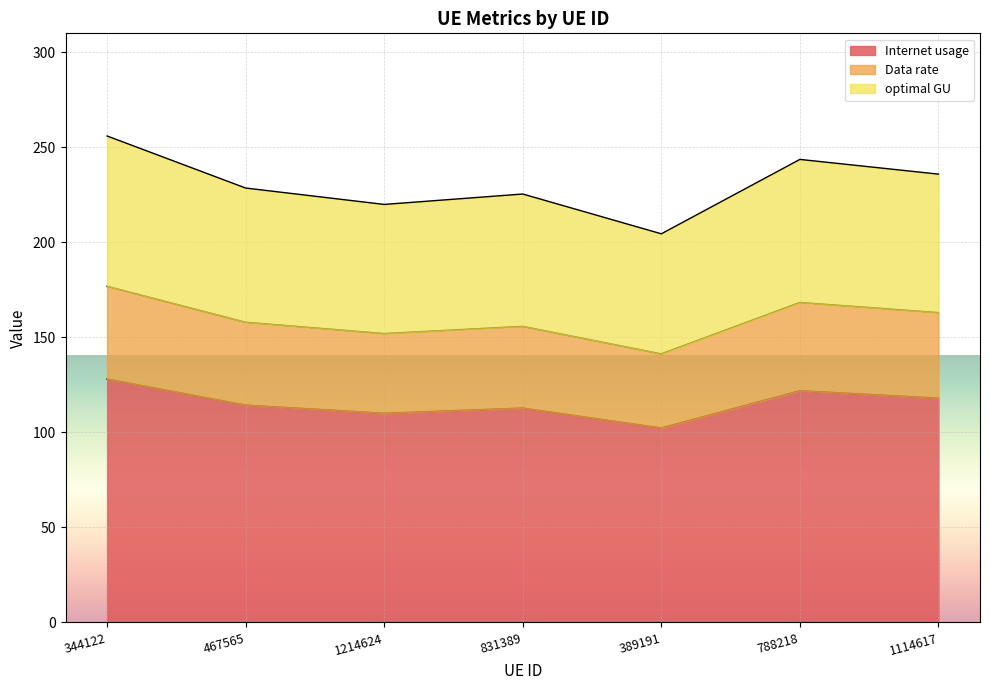

What is the approximate value of Internet usage at 788218?

121.9